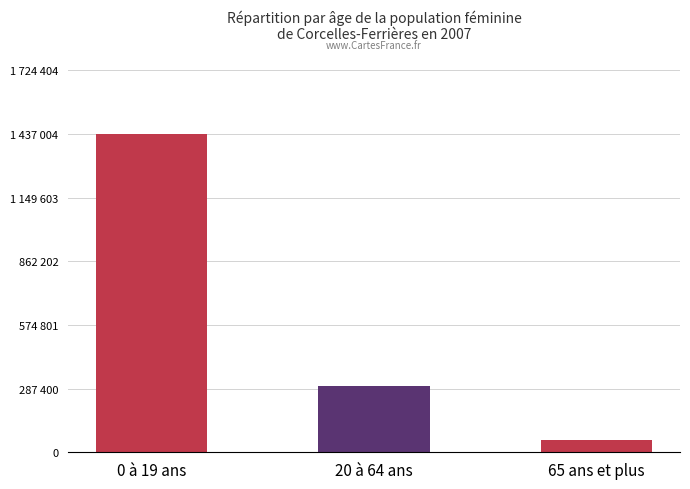

What is the change in value from 0 à 19 ans to 65 ans et plus?

-1380864